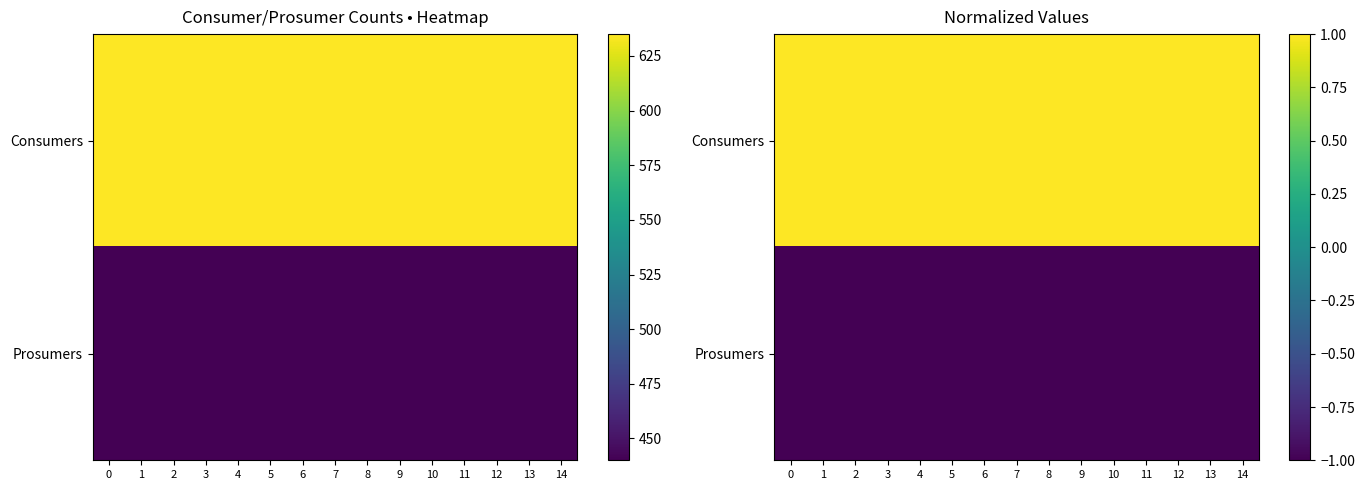

Is it true that Prosumers equals -1.0 at 7?

True